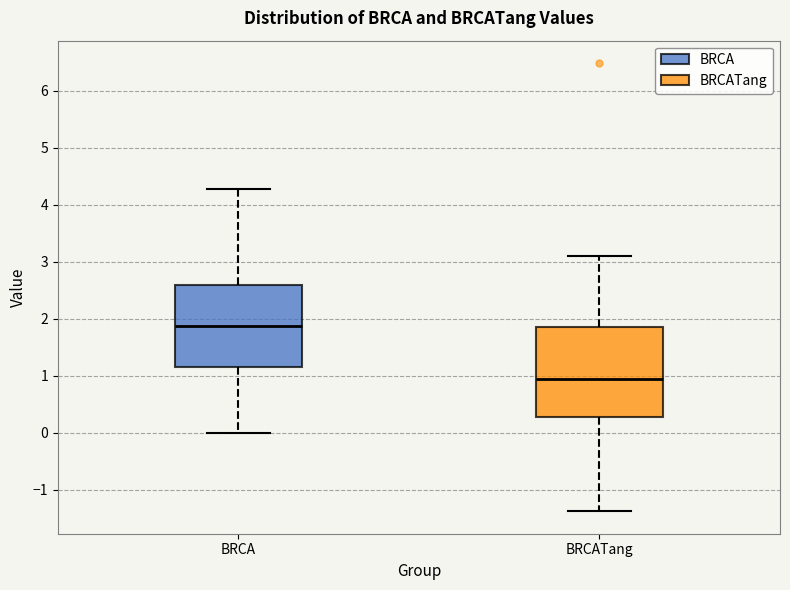

Which box is the tallest, from its lower edge to its upper edge?

BRCATang